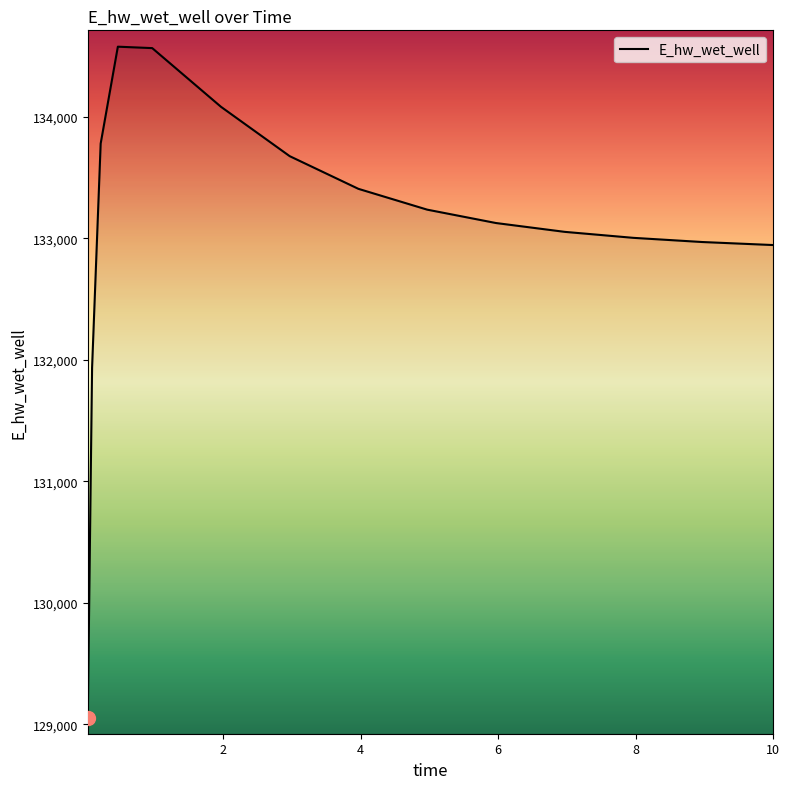

What is the greatest value displayed?

134577.8